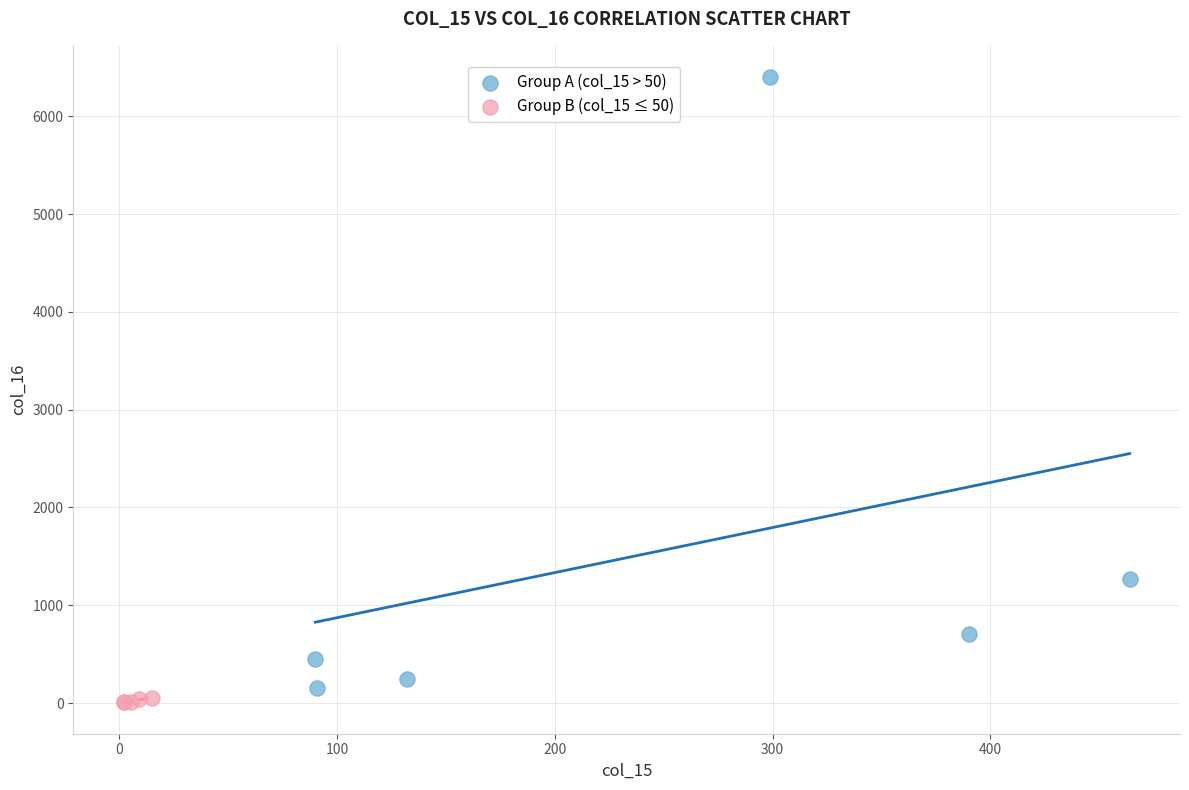

Which series contains the lowest Y value?

Group B (col_15 ≤ 50)